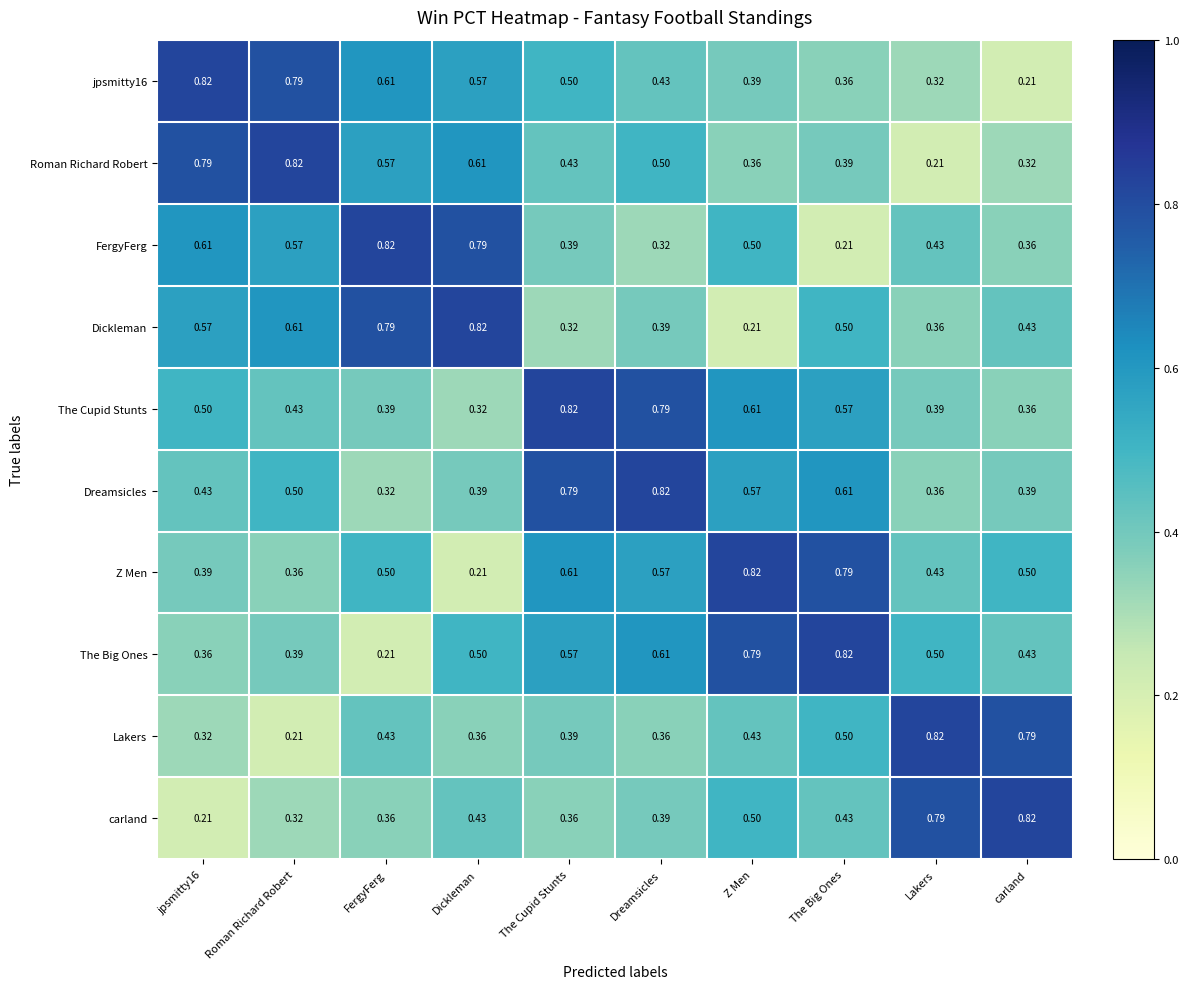

At which label is Roman Richard Robert closest to 0?

Lakers